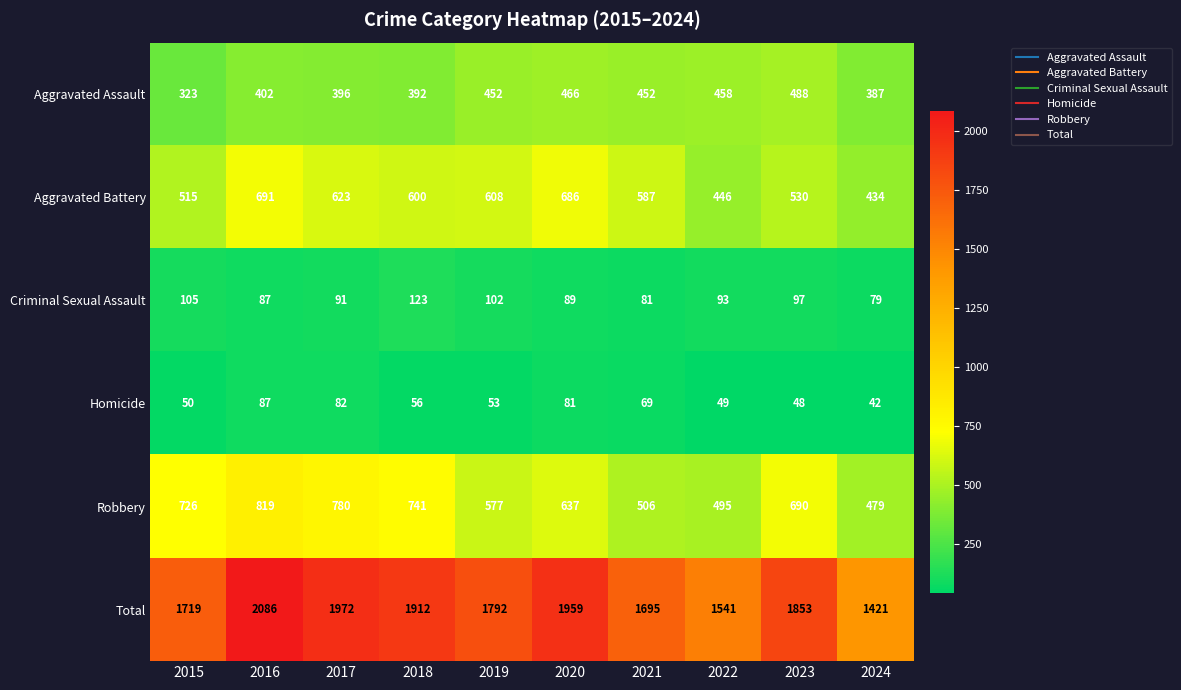

Rank the series by their maximum value, from lowest to highest.

Homicide, Criminal Sexual Assault, Aggravated Assault, Aggravated Battery, Robbery, Total